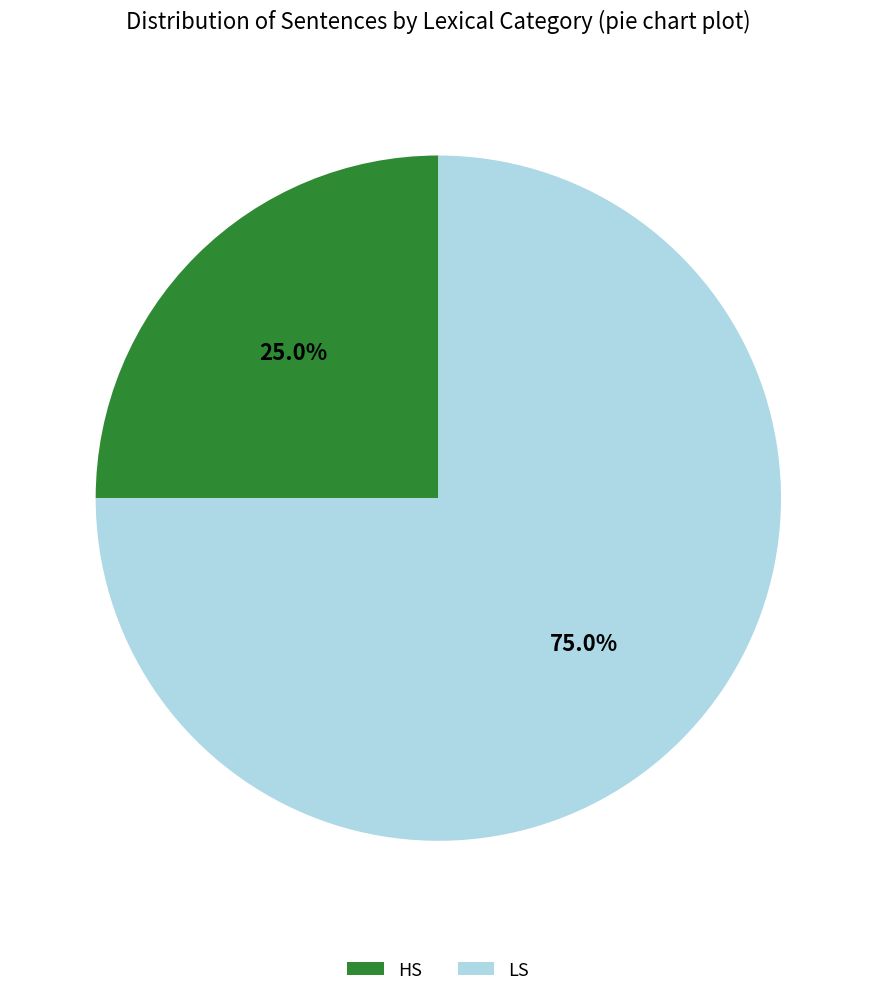

What is the ratio of the value at LS to the value at HS?

3.0